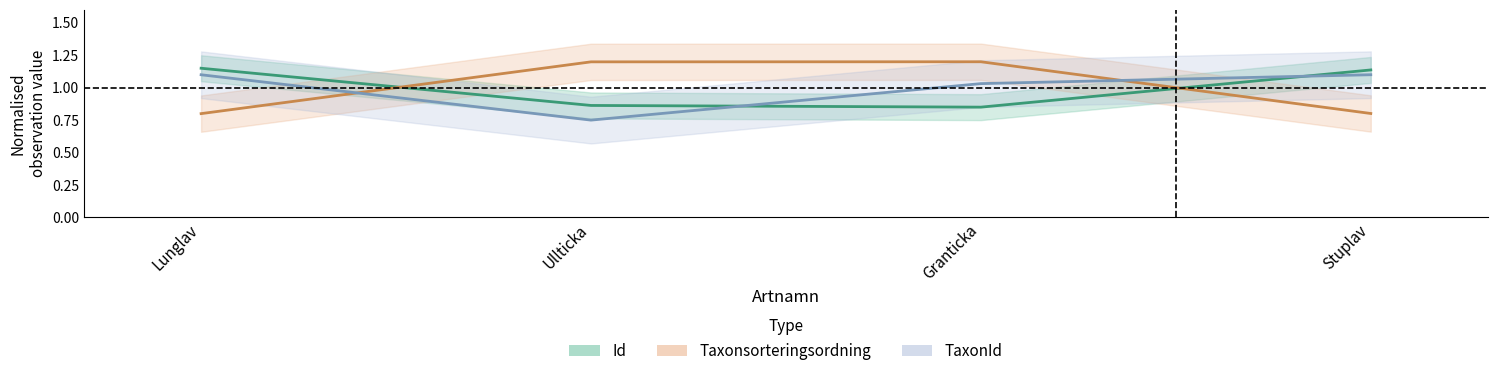

True or false: TaxonId (Forecast) has a value of 0.4 at Granticka.

False